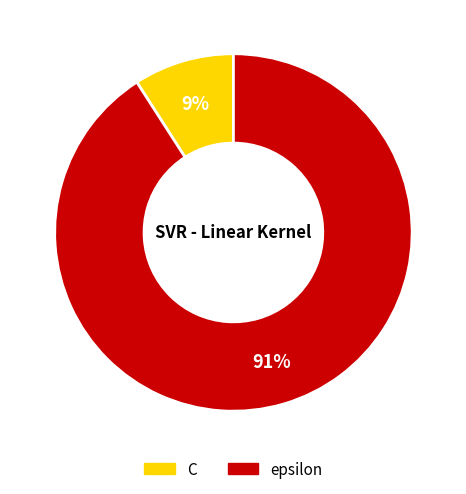

Rank the categories by value from highest to lowest.

epsilon, C